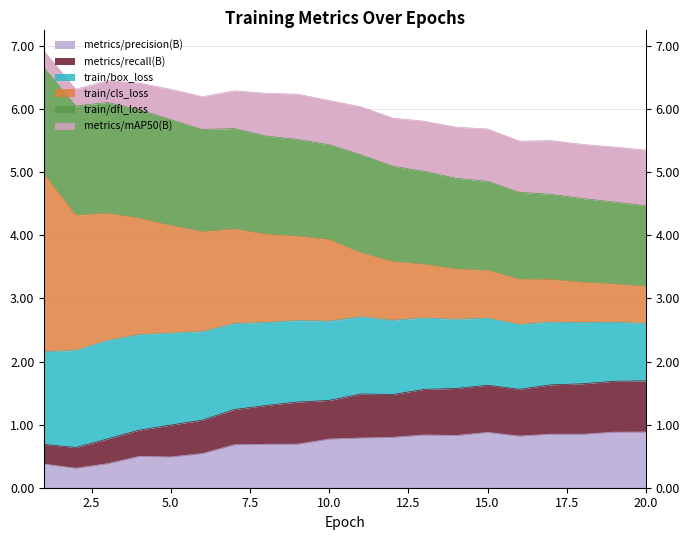

At which label does metrics/recall(B) first exceed 1?

6